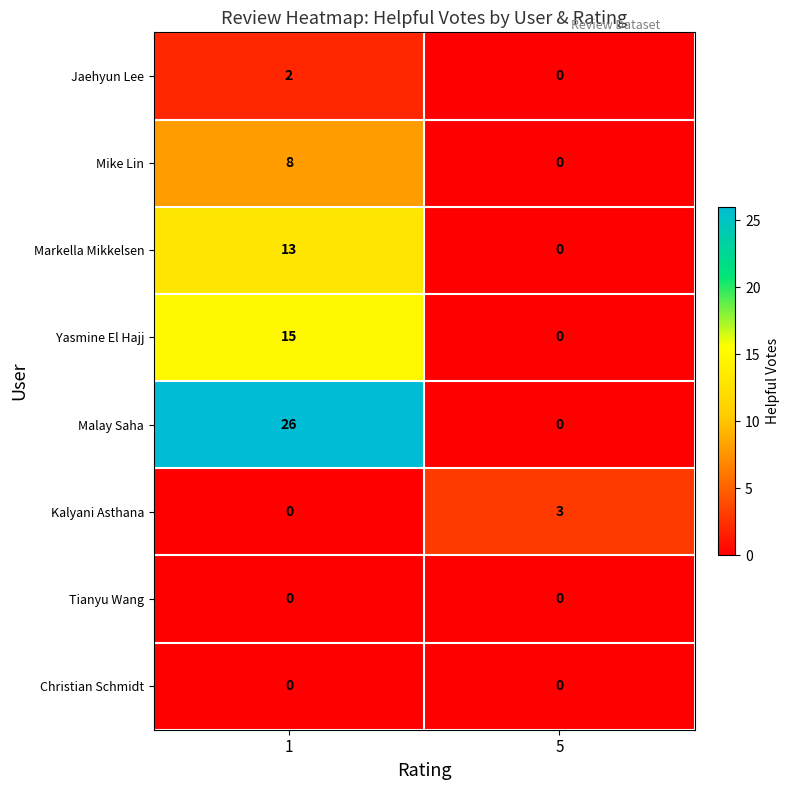

Read the Yasmine El Hajj value at 1, to the nearest 10.

20